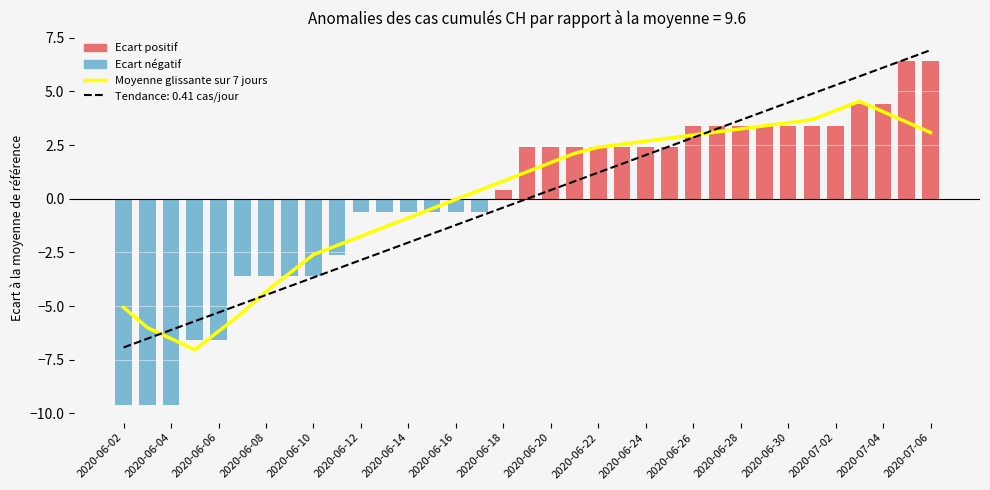

What is the value of the Tendance linéaire de 0.41 cas/jour bar at the 23rd from the left?

2.0